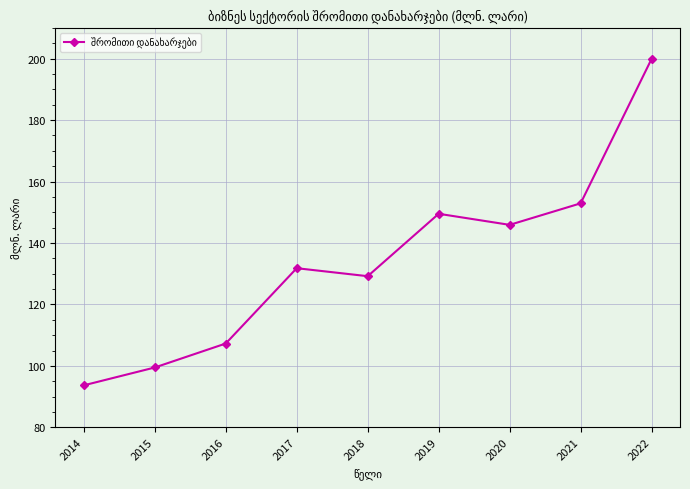

Where is the first local maximum?

2017